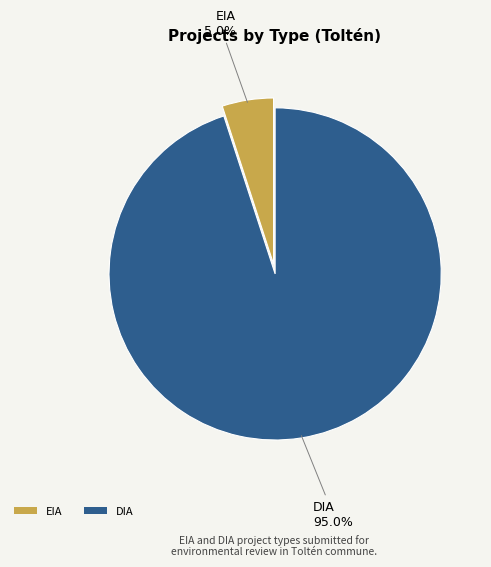

The EIA slice represents 12% of the pie. True or false?

False